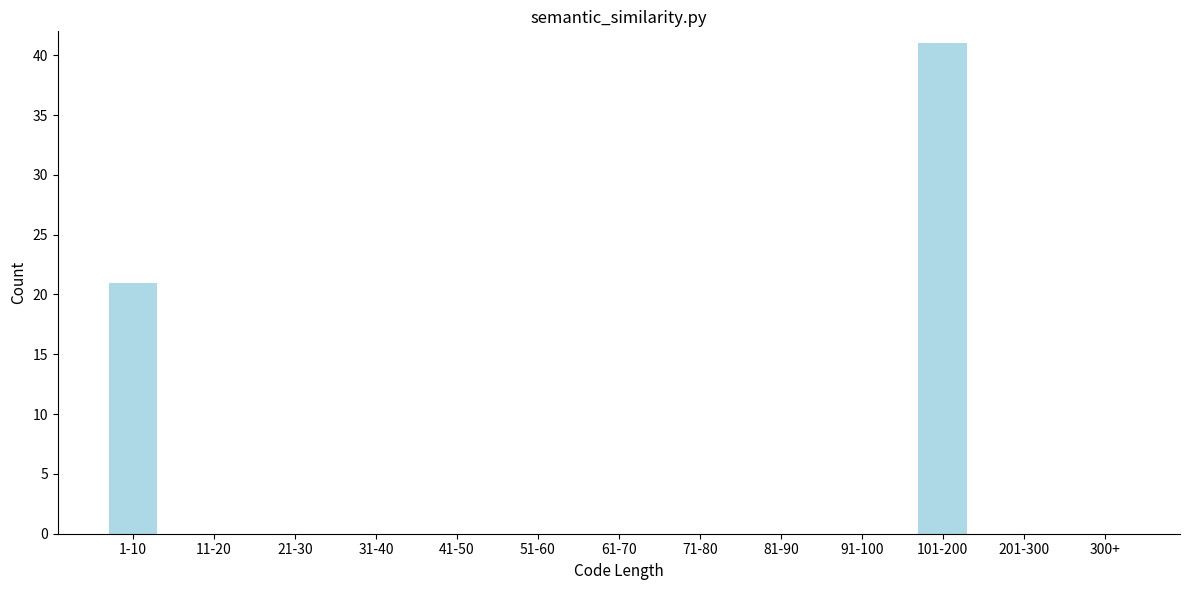

Reading right to left, list all the values displayed in this chart.

300+=0	201-300=0	101-200=41	91-100=0	81-90=0	71-80=0	61-70=0	51-60=0	41-50=0	31-40=0	21-30=0	11-20=0	1-10=21